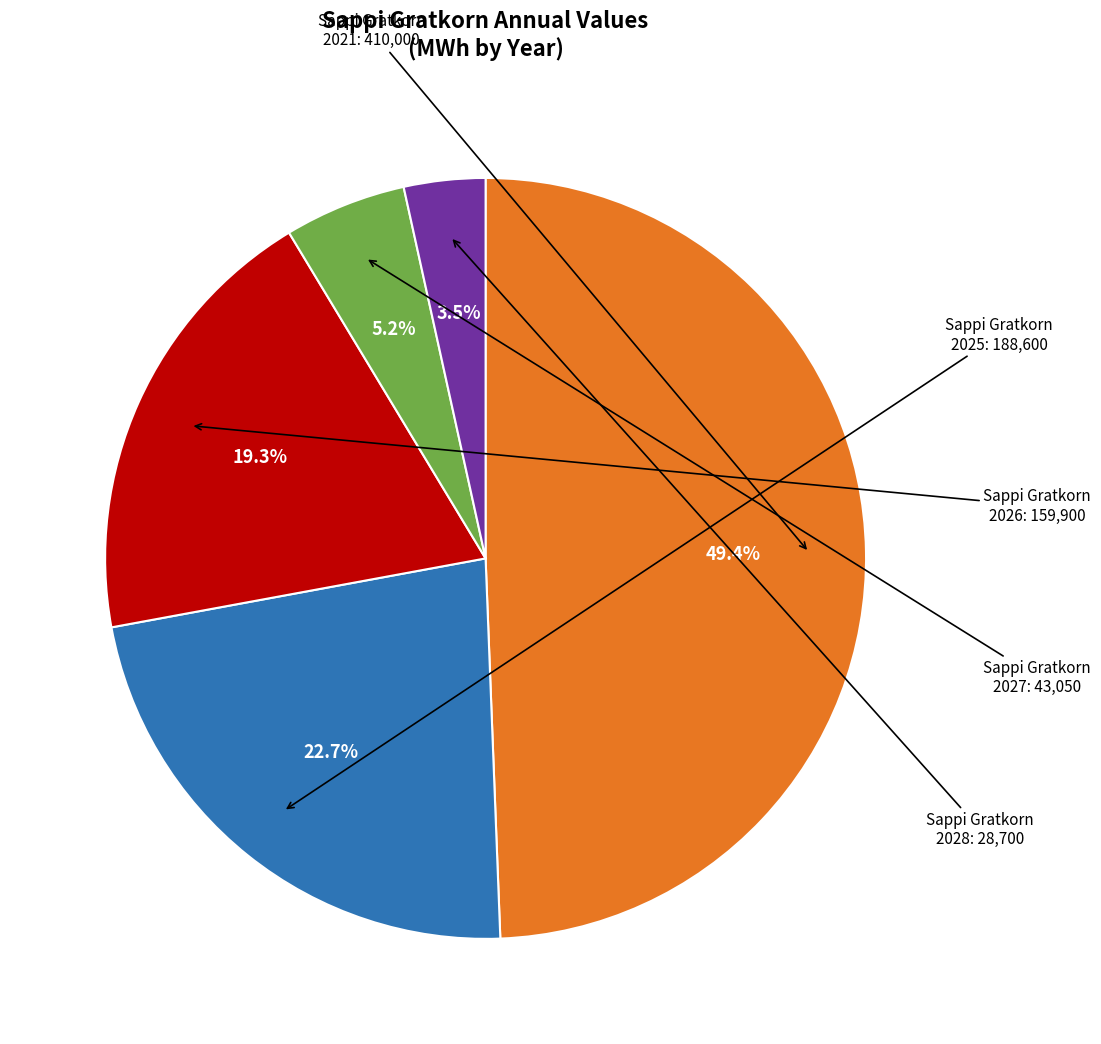

Is there a majority slice in this chart?

No